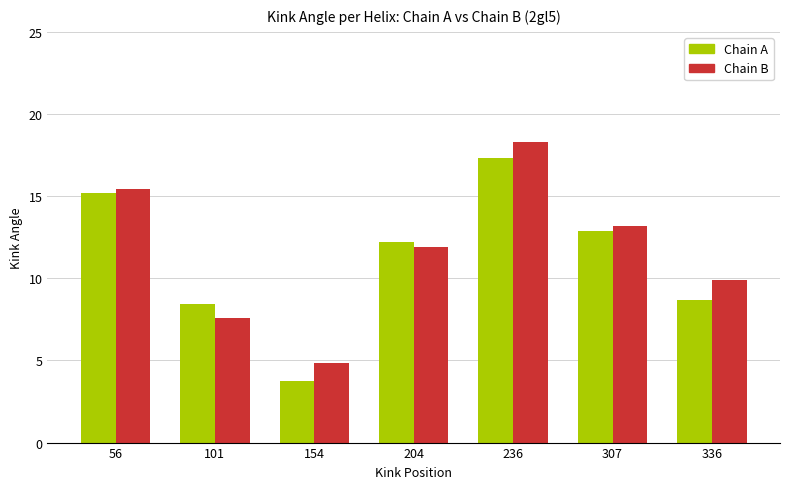

At which label does Chain B reach its minimum?

154